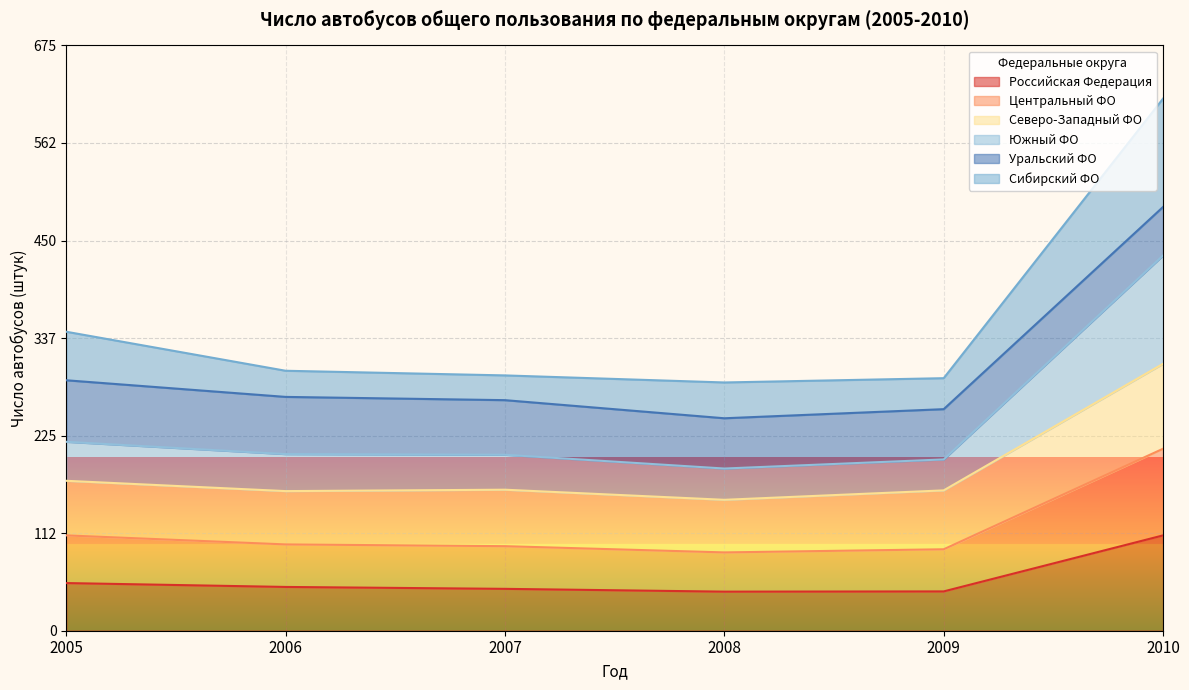

What is the difference between the second highest and second lowest values in the Российская Федерация series?

9.6